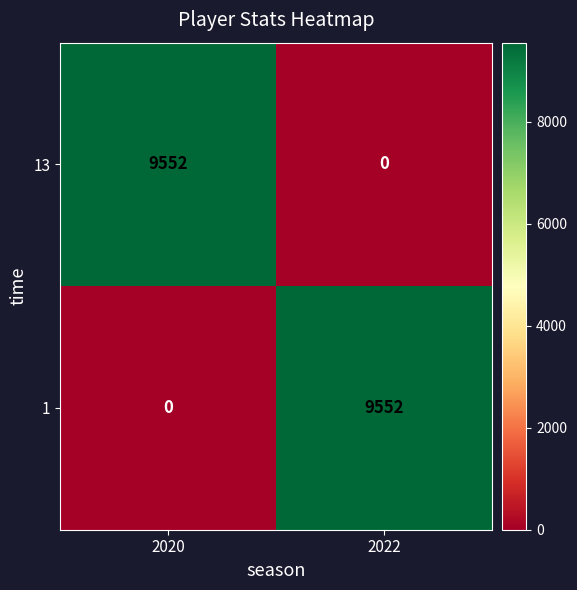

Is it true that 1 equals 0 at 2020?

True